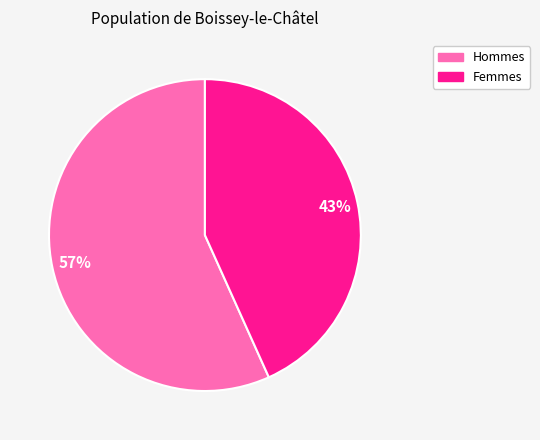

To the nearest percent, what is the average slice percentage?

50%